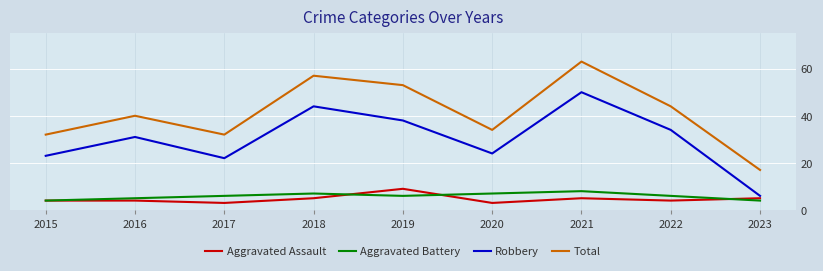

True or false: Aggravated Assault and Robbery intersect in this chart.

False